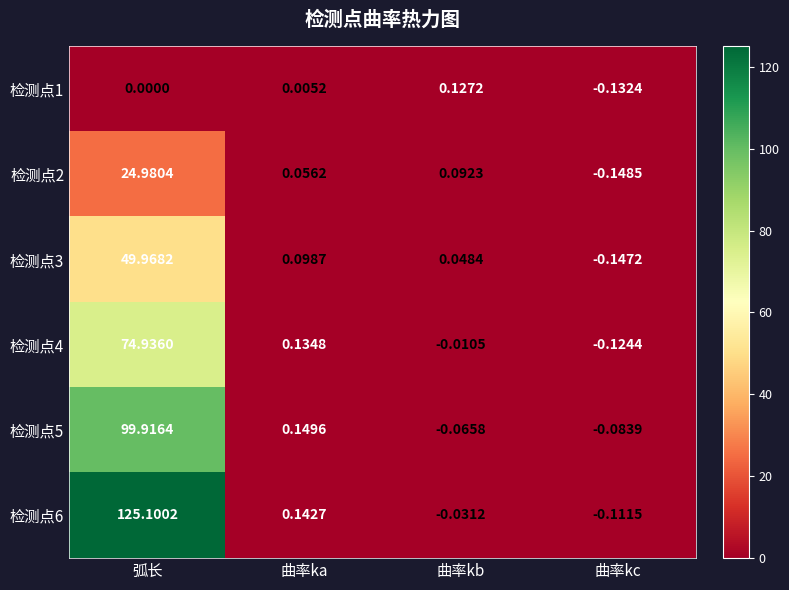

At 曲率kc, list the series in order from smallest to largest.

检测点2, 检测点3, 检测点1, 检测点4, 检测点6, 检测点5